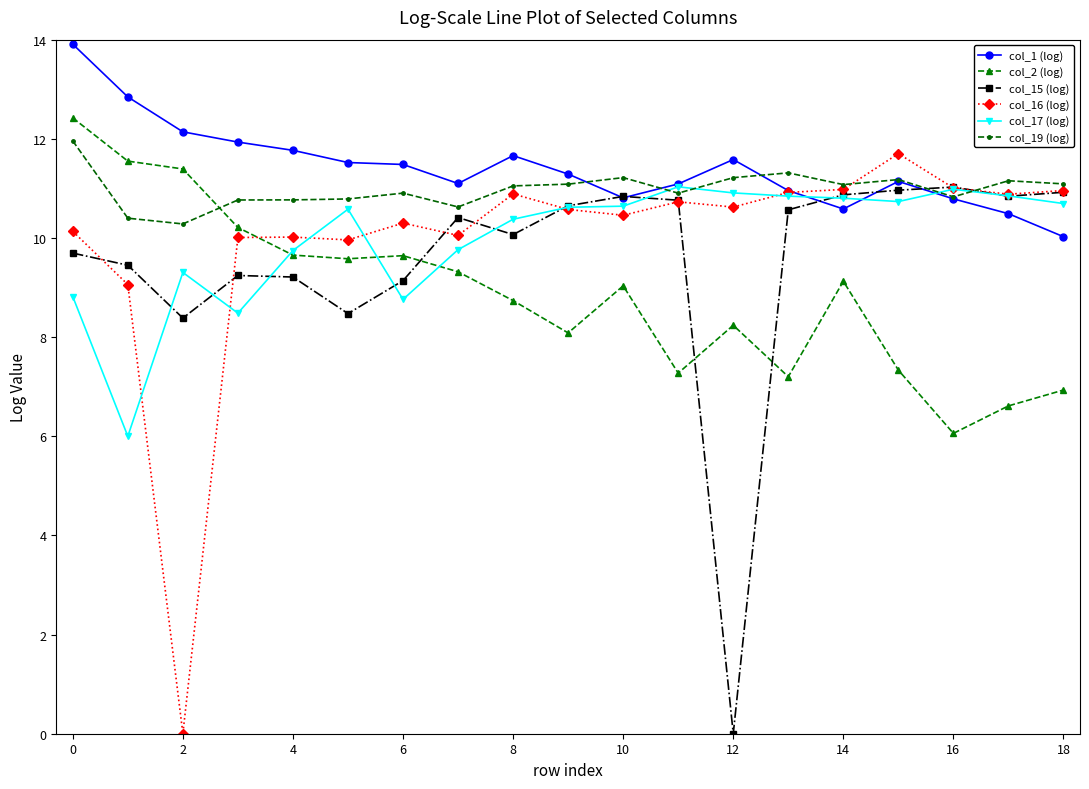

What is the average value of the col_1 (log) series?

11.4